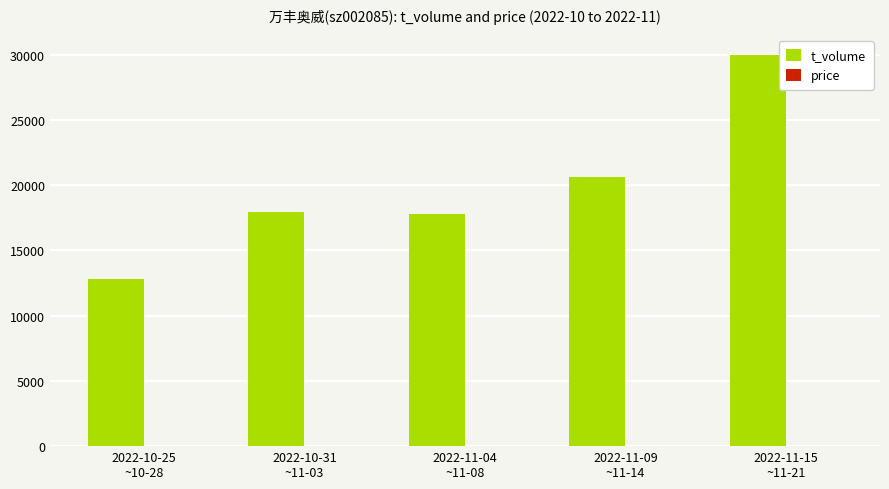

Which series has the largest total across all categories?

t_volume